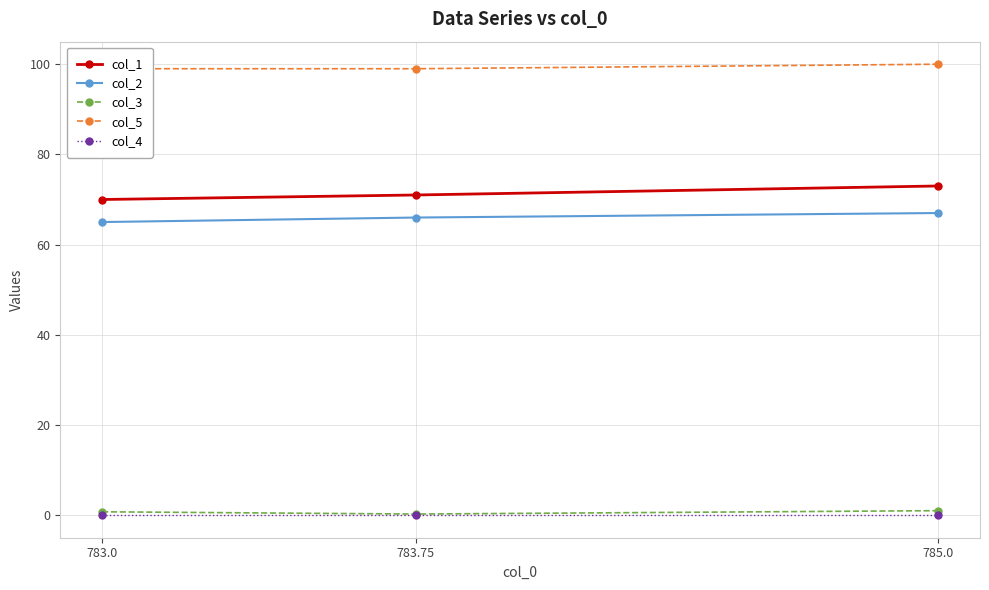

What is the label of the 1st point from the left?

783.0